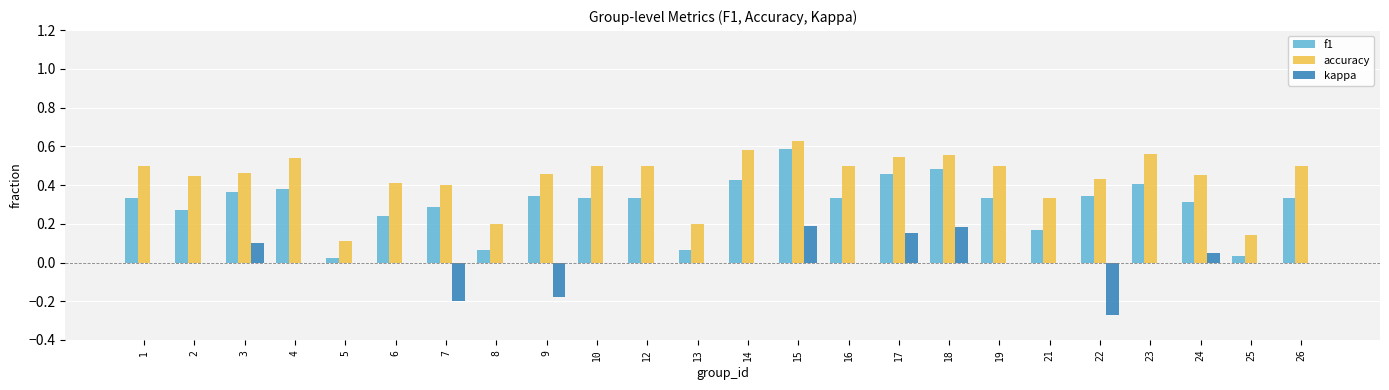

Is it true that accuracy equals 0.7 at 10?

False